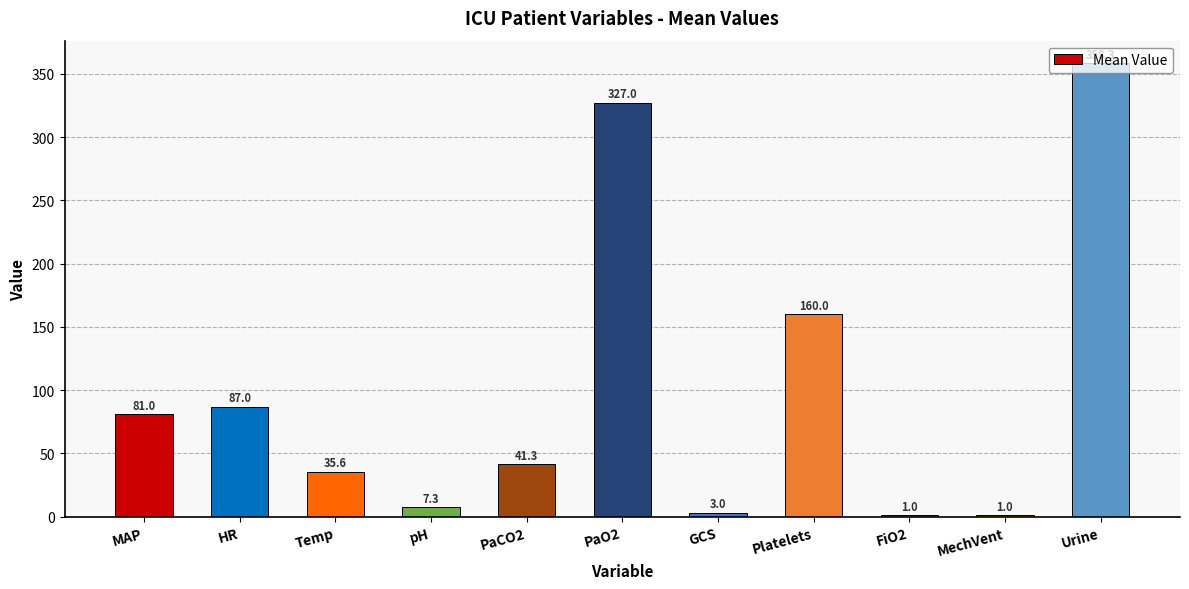

True or false: the data shows 70.6 at PaCO2.

False